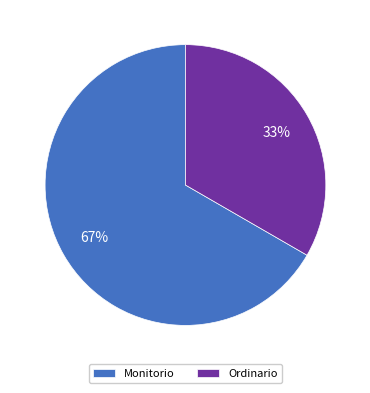

Which slice is the smallest?

Ordinario